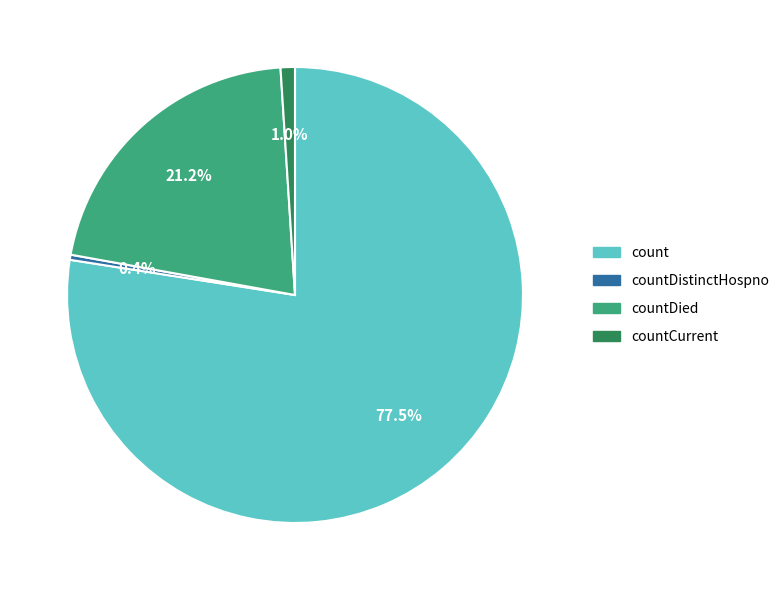

Is there any slice that represents more than half of the pie?

Yes